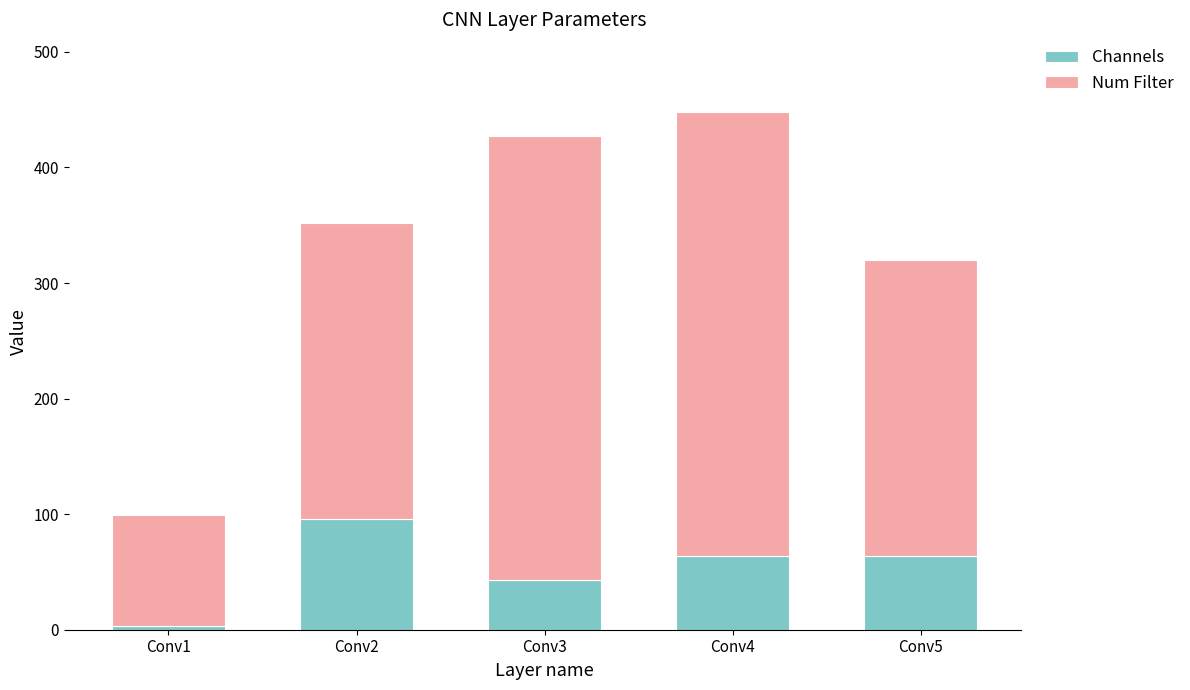

What is the difference between the maximum and minimum values in the Channels series?

93